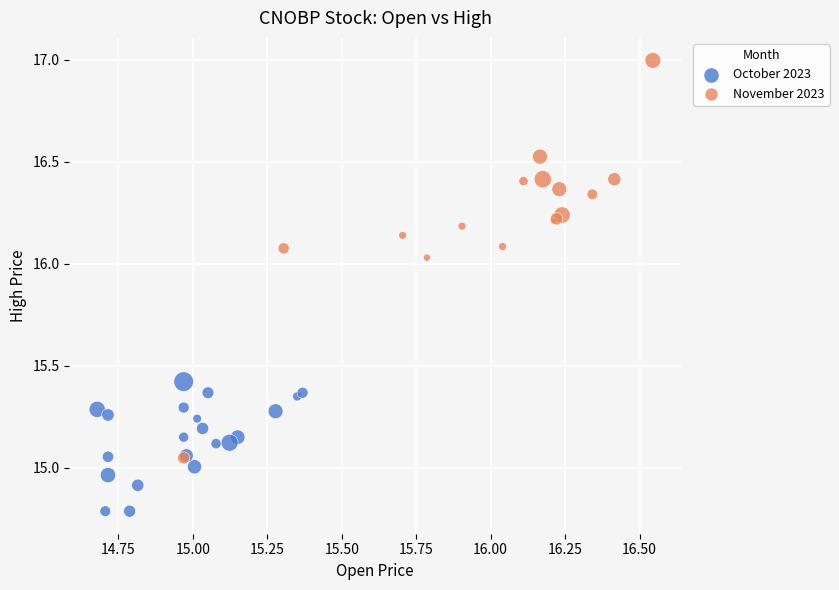

Which series has the widest spread of Y values?

November 2023